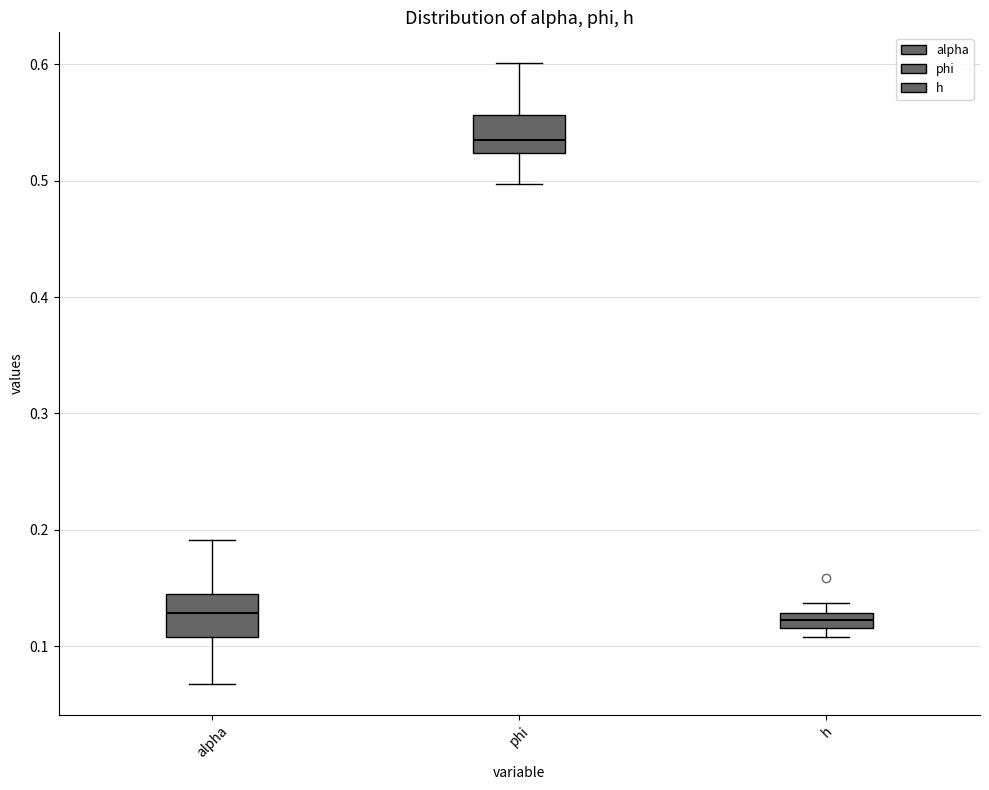

Where does the median line of the box for phi sit on the y-axis? The values are not printed on the chart, so give them approximately, as read against the axis.

0.54